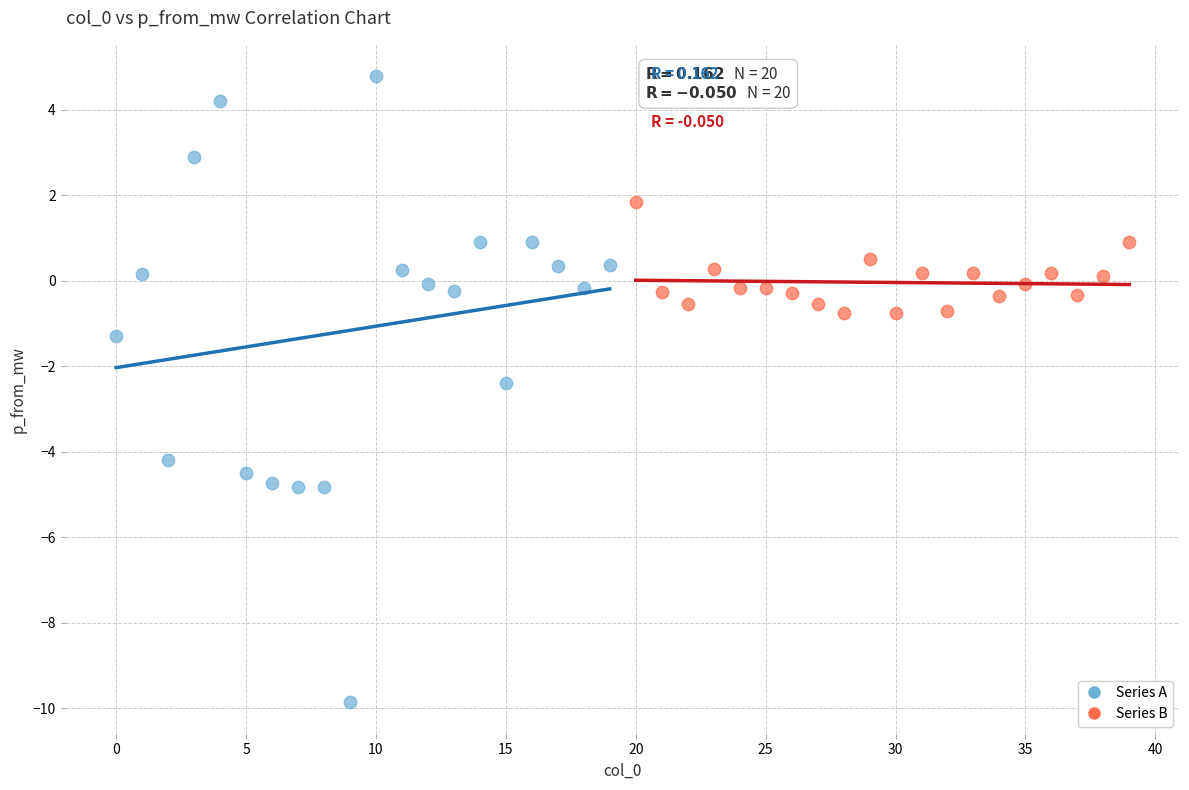

Which series has the widest spread of Y values?

Series A